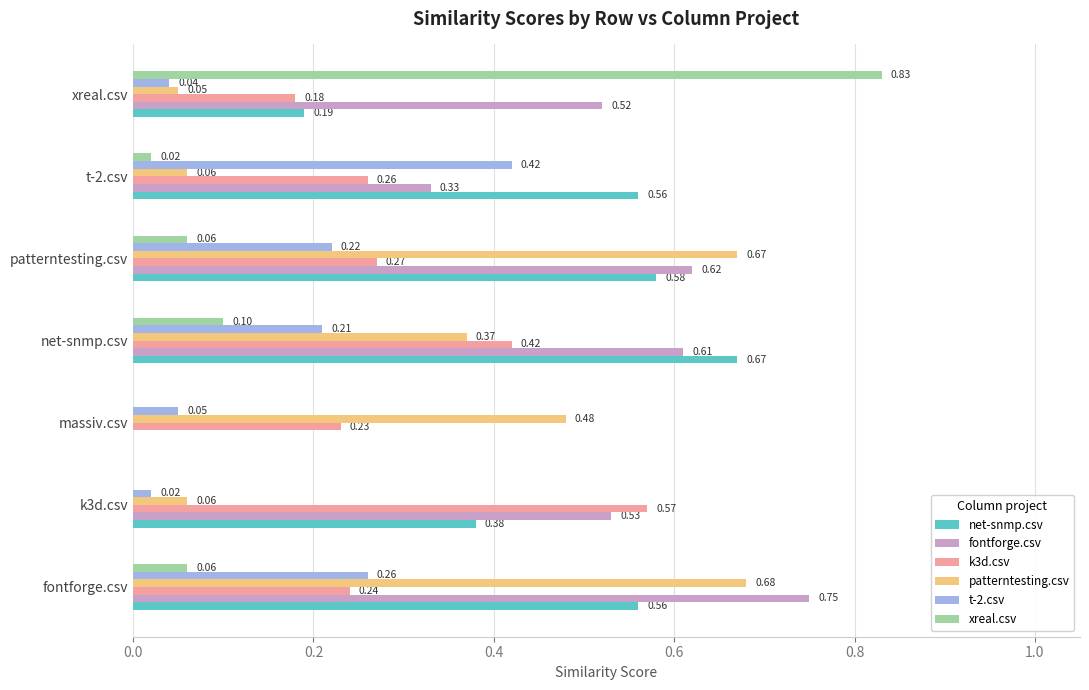

What is the sum of all fontforge.csv values?

3.4